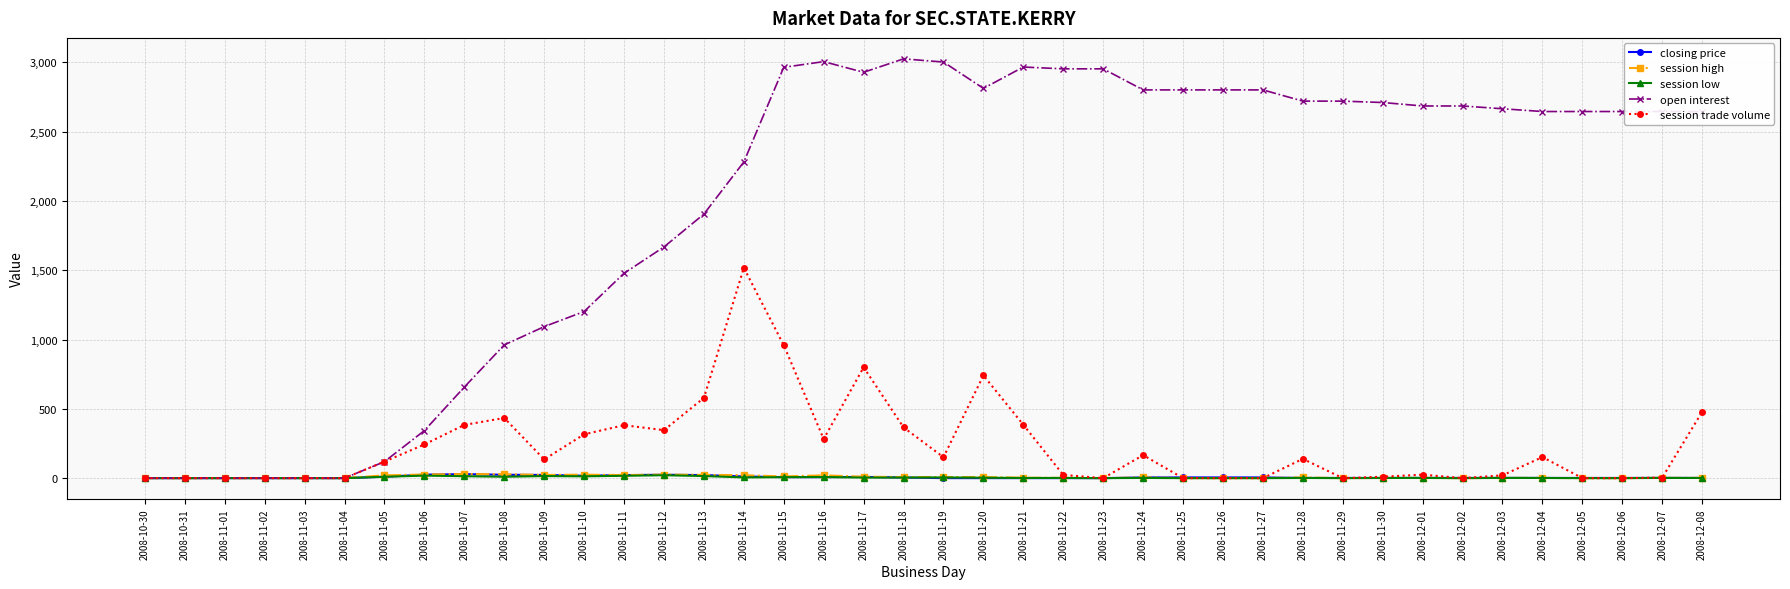

Which series changed the most between 2008-11-08 and 2008-11-16?

open interest